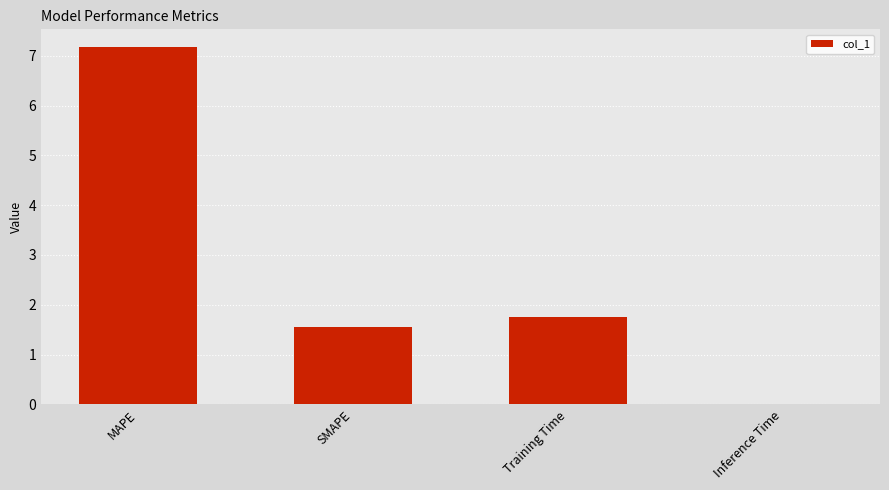

Are the bars horizontal?

No